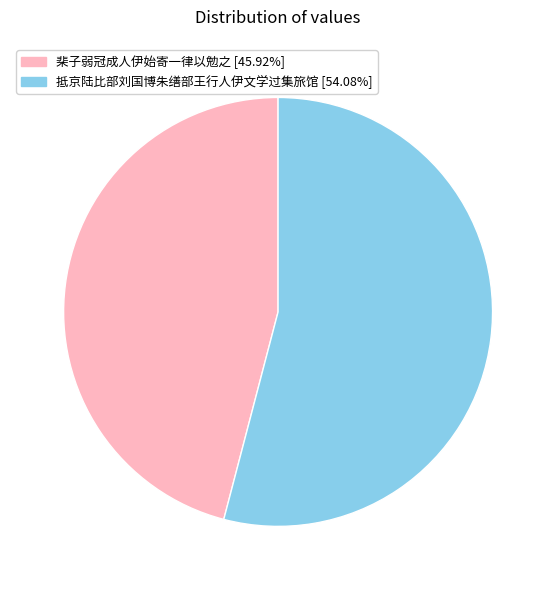

What is the smallest slice in the pie chart?

棐子弱冠成人伊始寄一律以勉之